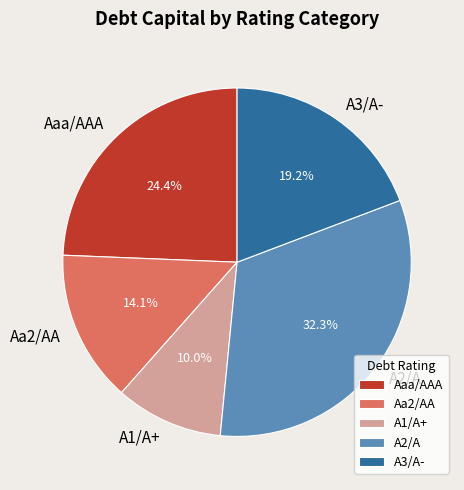

Do A3/A- and Aaa/AAA together represent more than half of the pie?

No